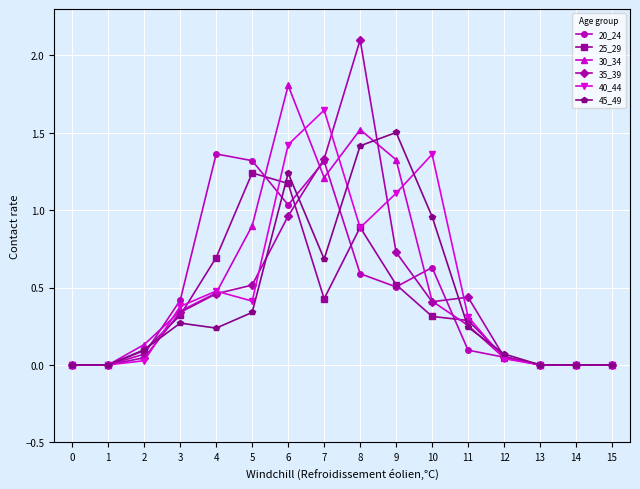

Rank the series by their maximum value, from lowest to highest.

25_29, 20_24, 45_49, 40_44, 30_34, 35_39